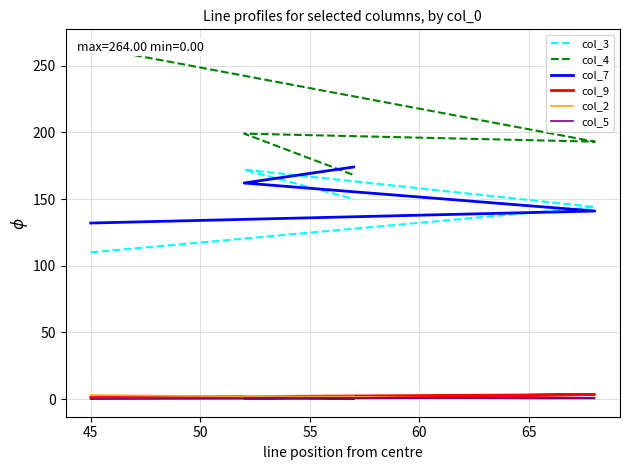

Which series has the largest range (max minus min)?

col_4